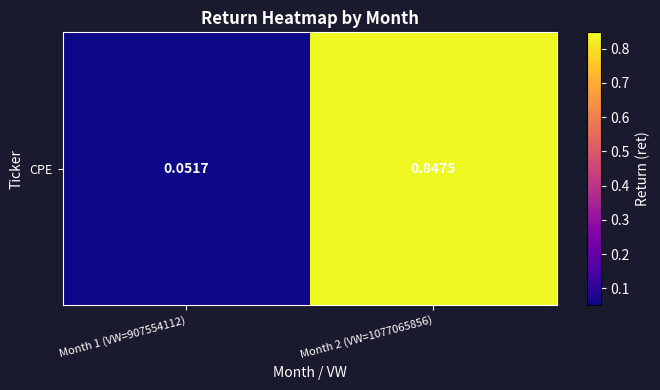

List the labels in order of value, smallest first.

Month 1 (VW=907554112), Month 2 (VW=1077065856)